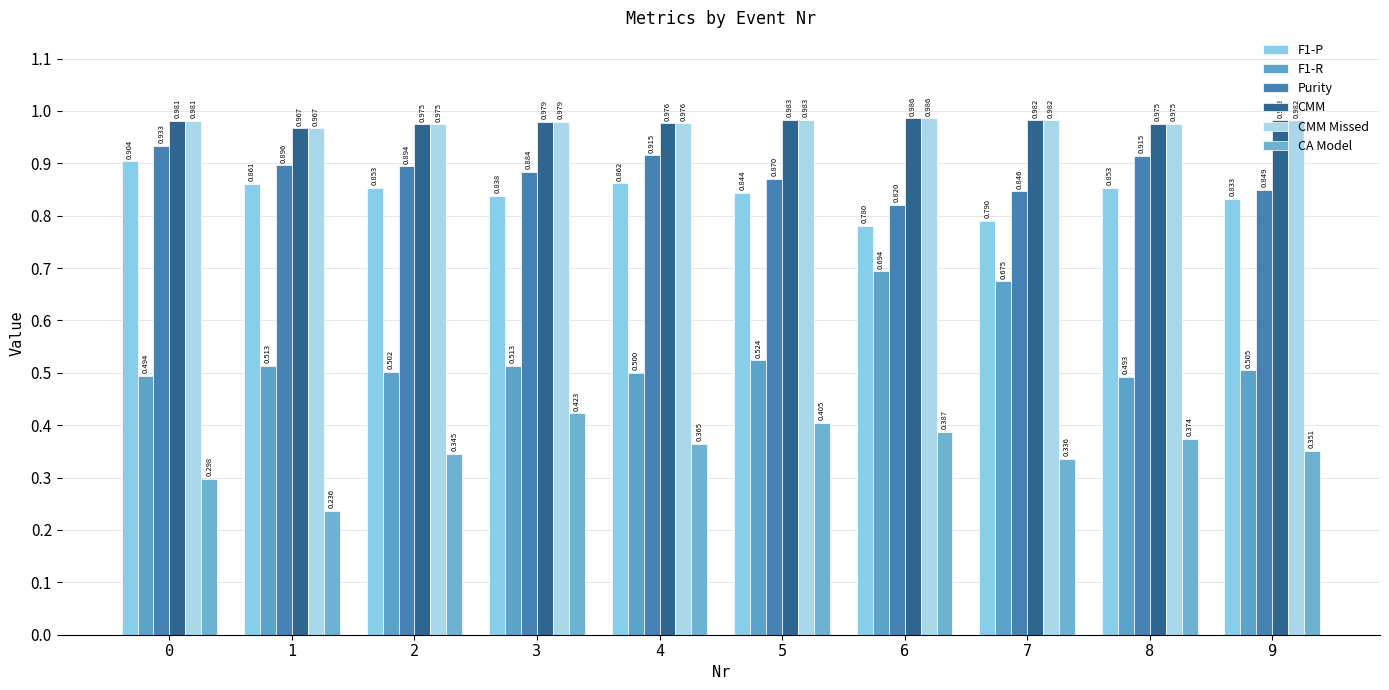

Between 8 and 1, which is larger?

1